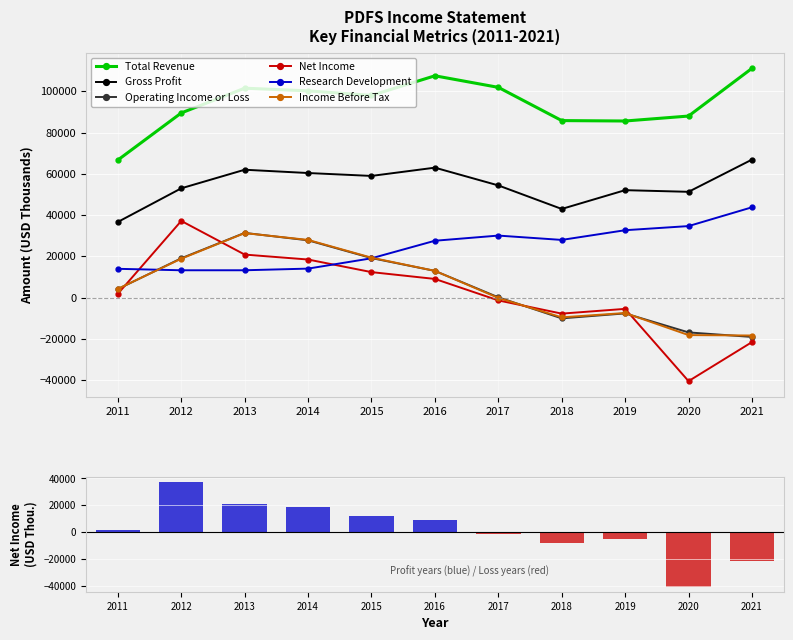

What is the sum of the Operating Income or Loss values at 2021 and 2015?

200